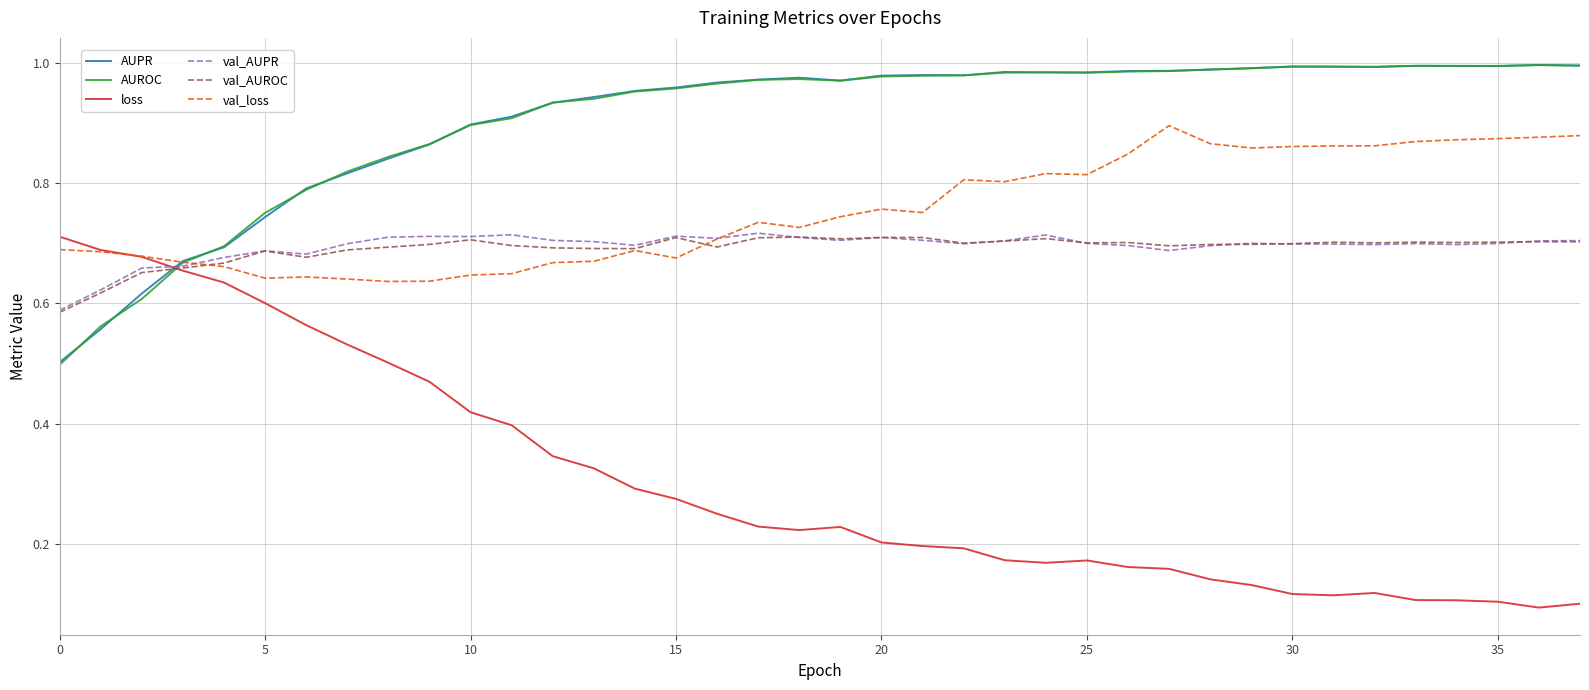

True or false: loss and val_AUROC cross at least once.

True